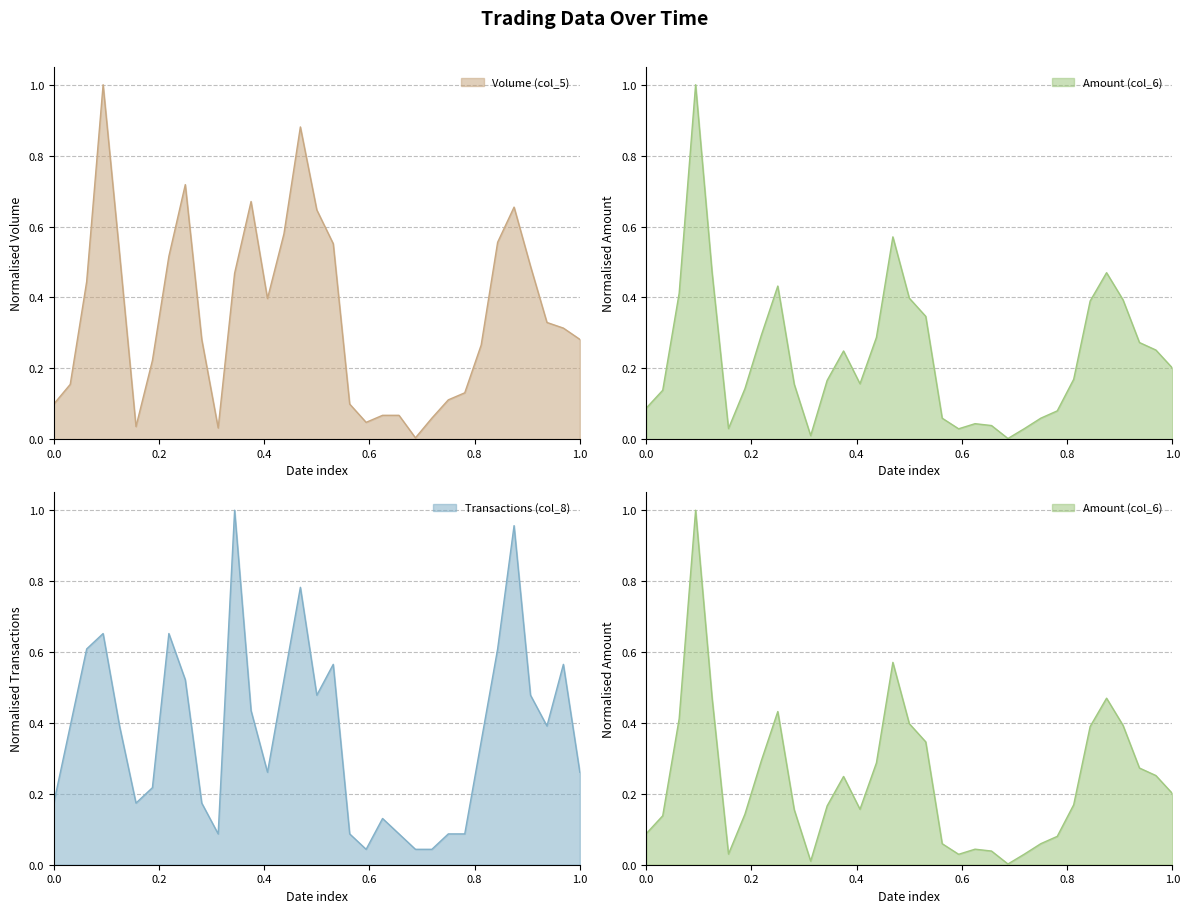

What is the difference between the maximum and second lowest values in the Amount (col_6) series?

1.0